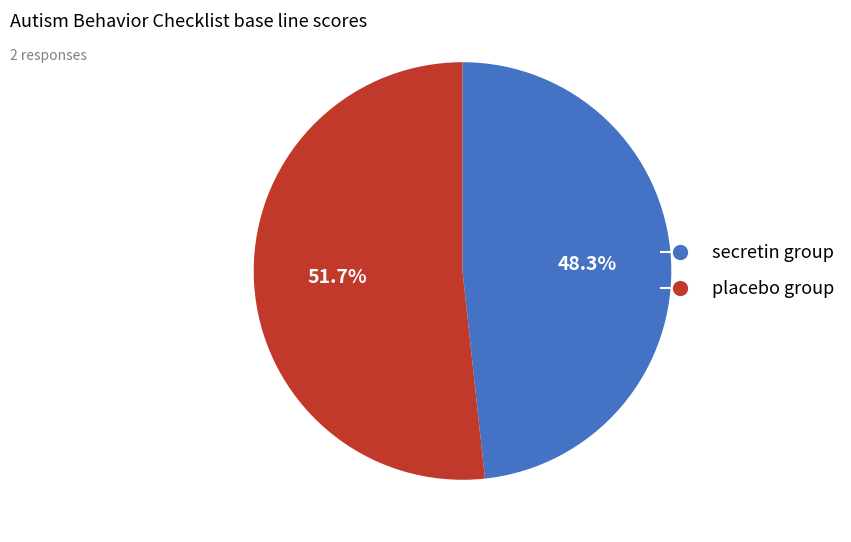

To the nearest percent, what is the difference between the secretin group and placebo group slice percentages?

3%